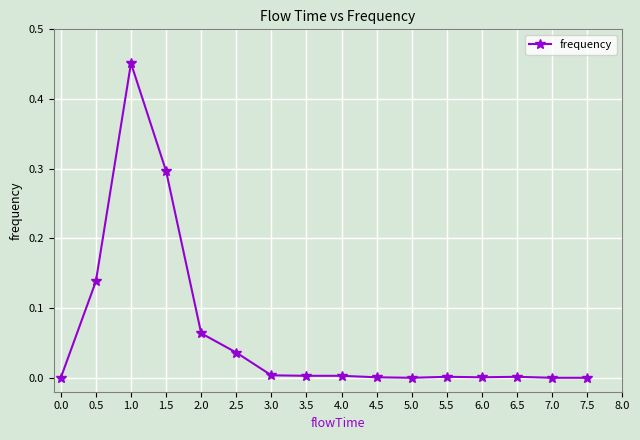

What is the label of the 3rd point from the left?

1.0